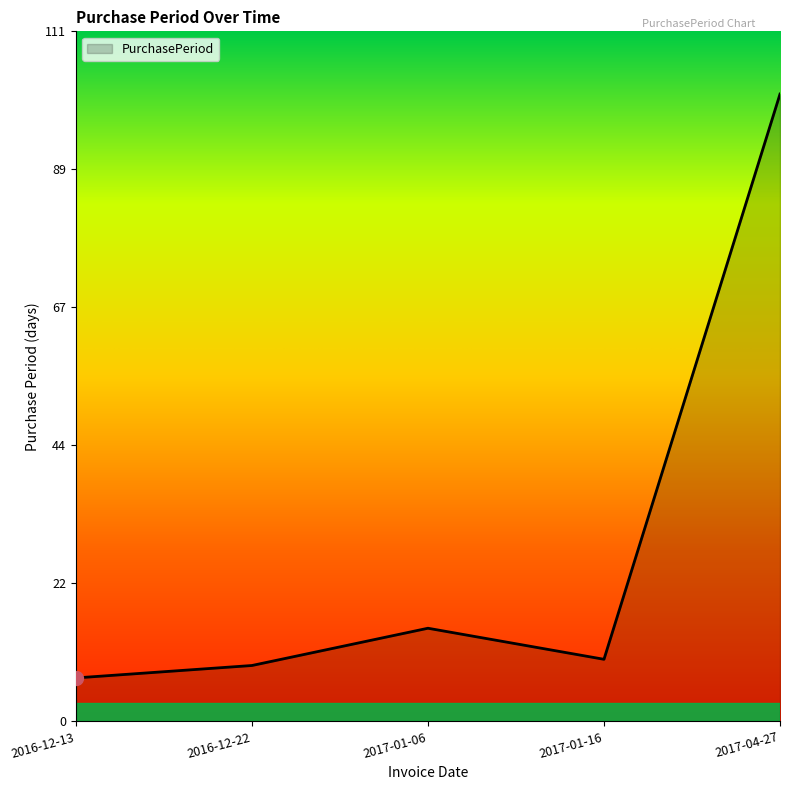

Is it true that the value at 2017-01-16 is 18?

False